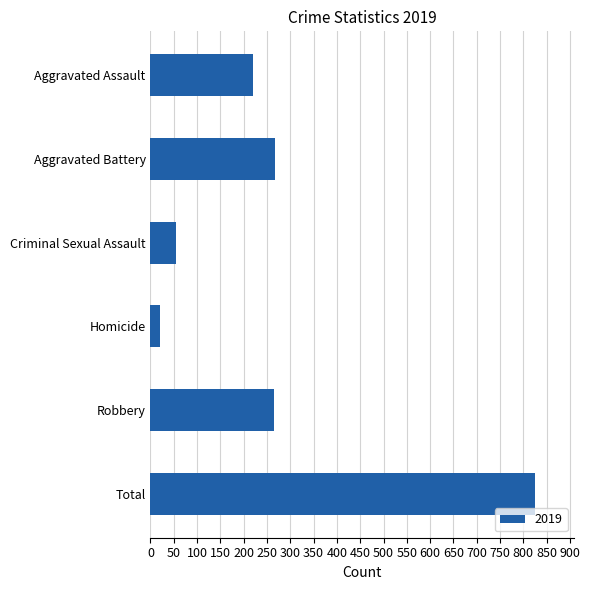

What is the smallest value displayed?

21